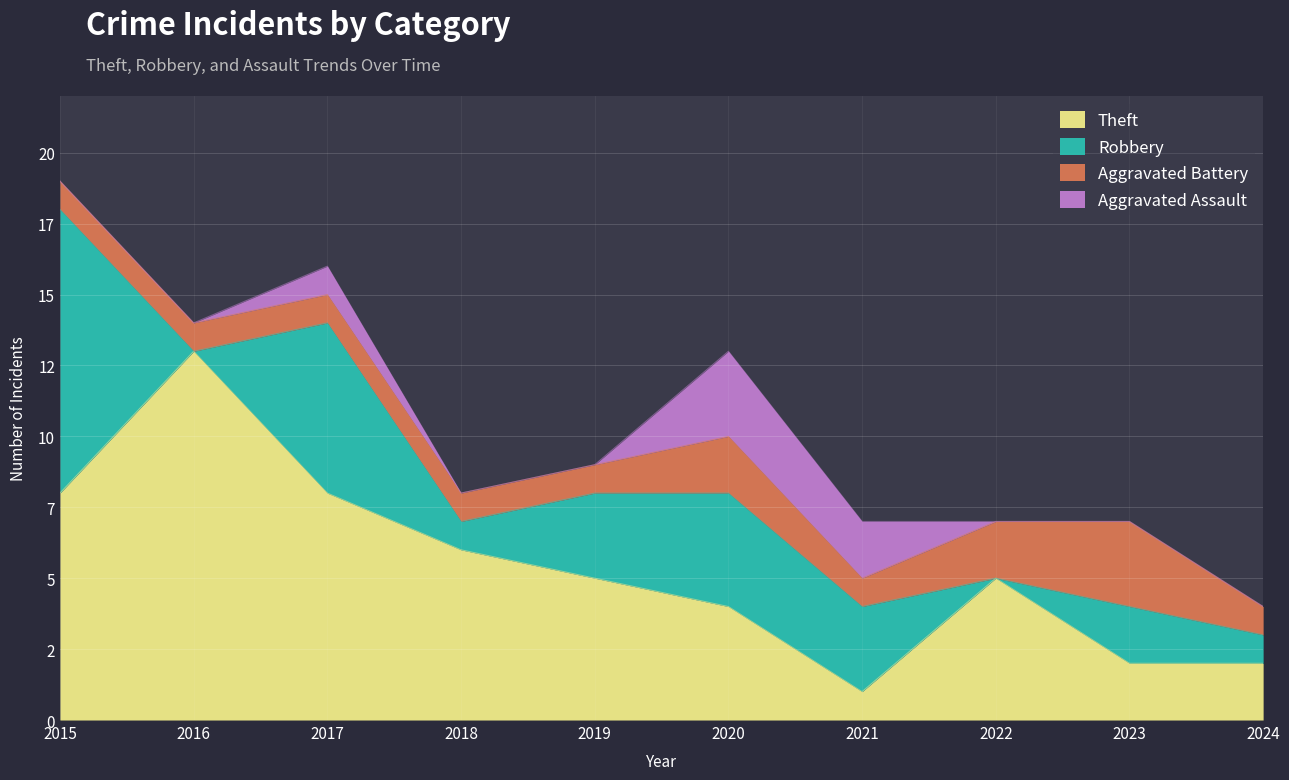

In Theft, how many points are higher than both neighbors (excluding endpoints)?

2